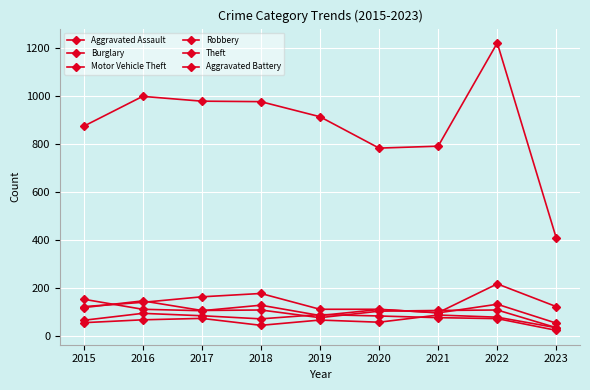

Which label corresponds to the smallest value in the chart?

2023